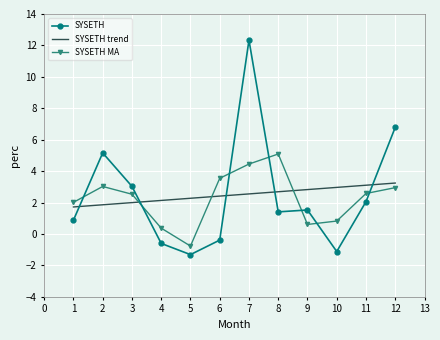

At 1, list the series in order from largest to smallest.

SYSETH MA, SYSETH trend, SYSETH